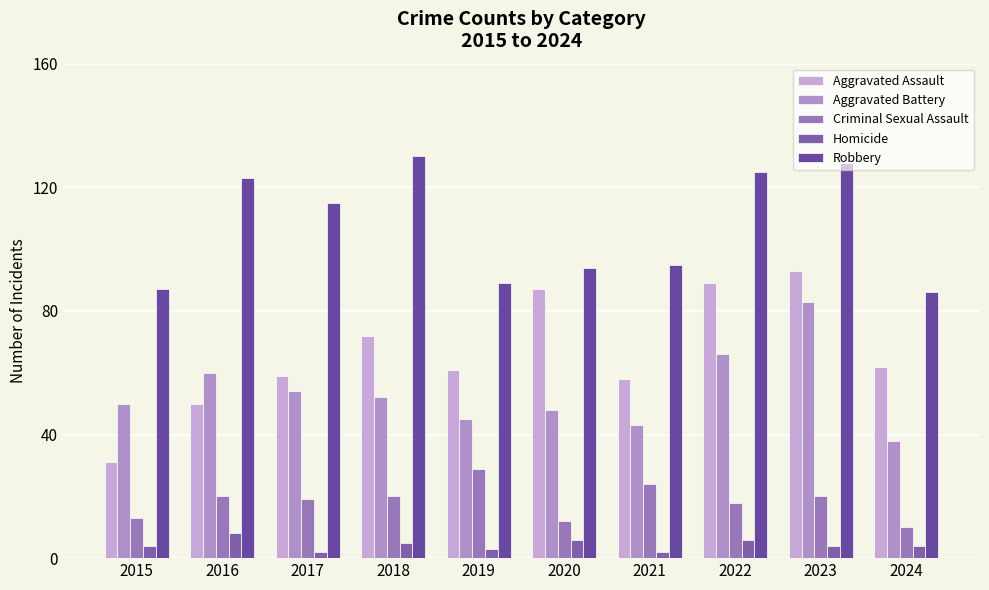

How many distinct data groups are displayed?

5